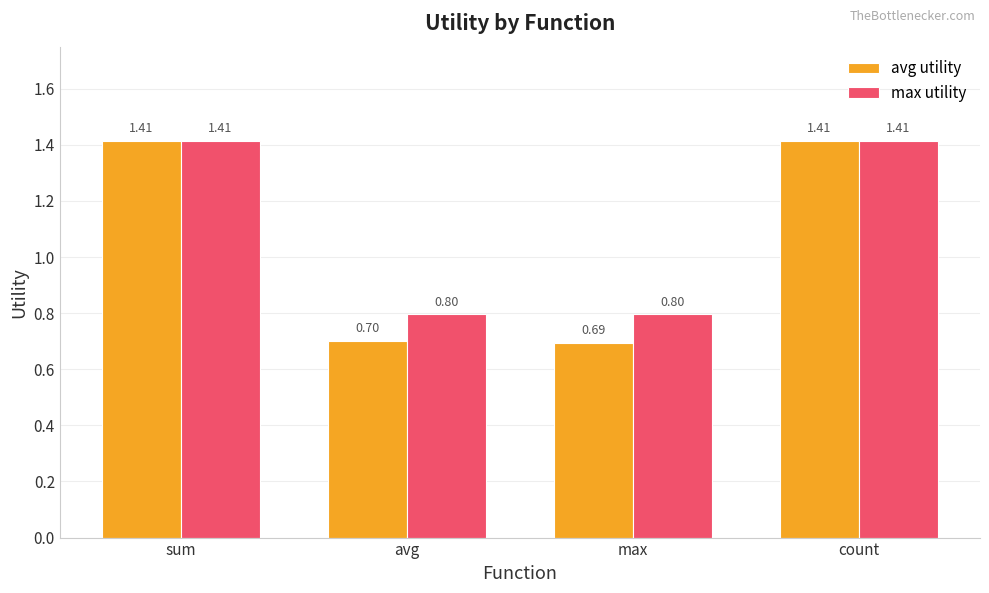

What is the difference between the avg utility values at avg and count?

0.7